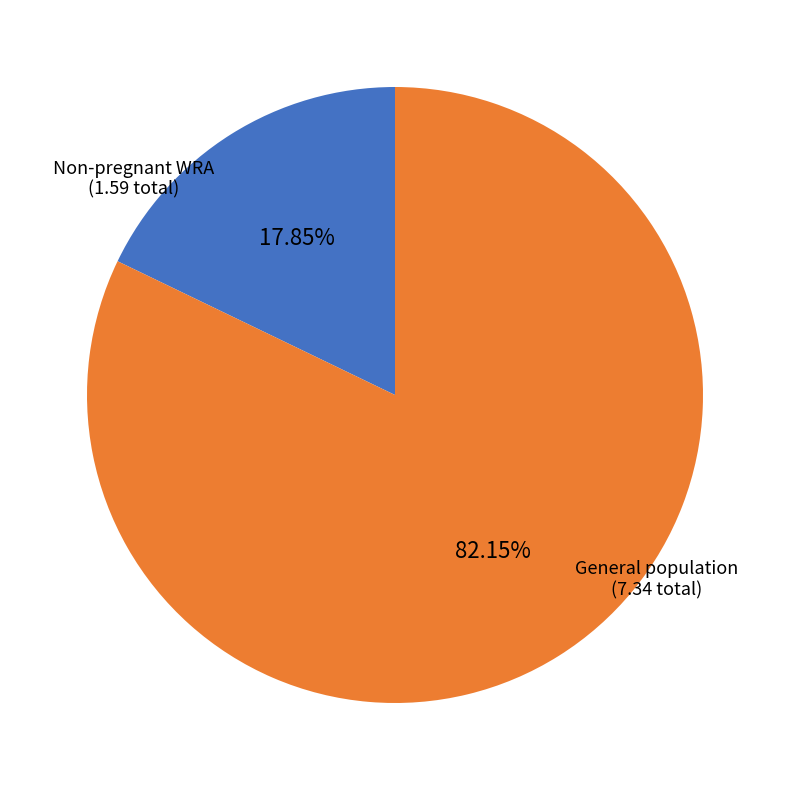

What is the smallest slice in the pie chart?

Non-pregnant WRA